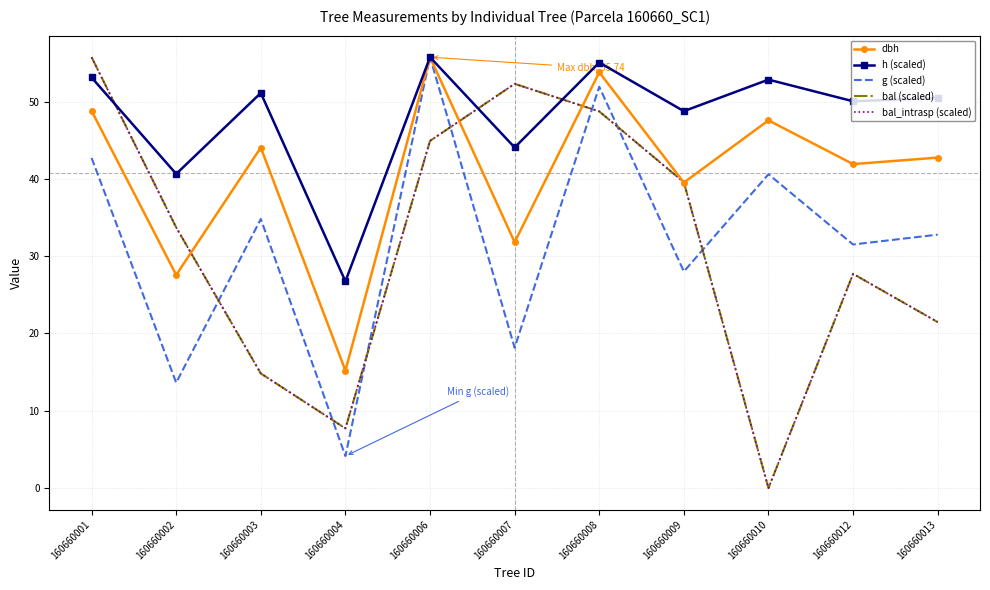

Which category has the highest value in the bal_intrasp (scaled) series?

160660001